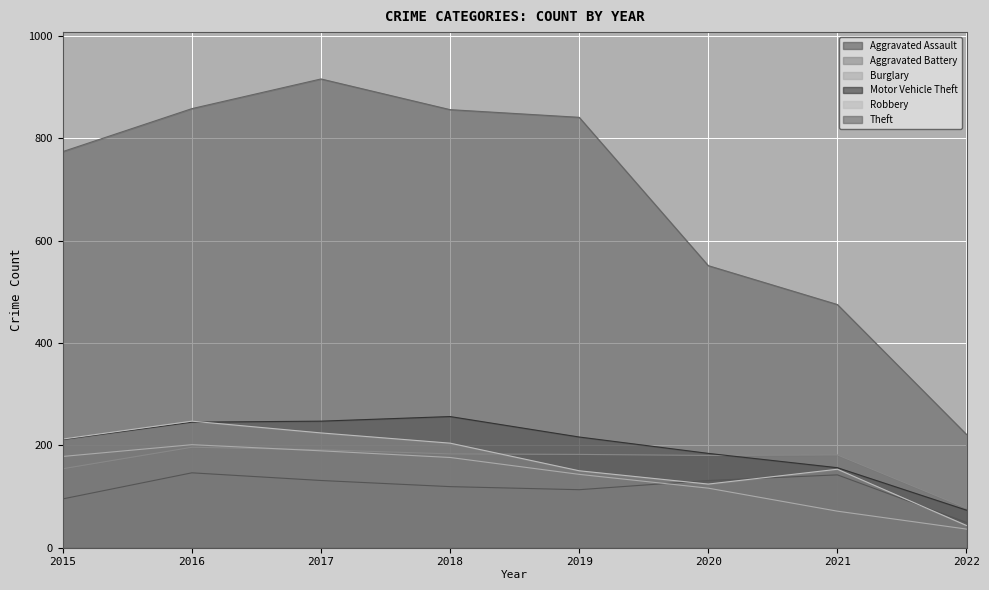

Which label corresponds to the smallest value in the chart?

2022